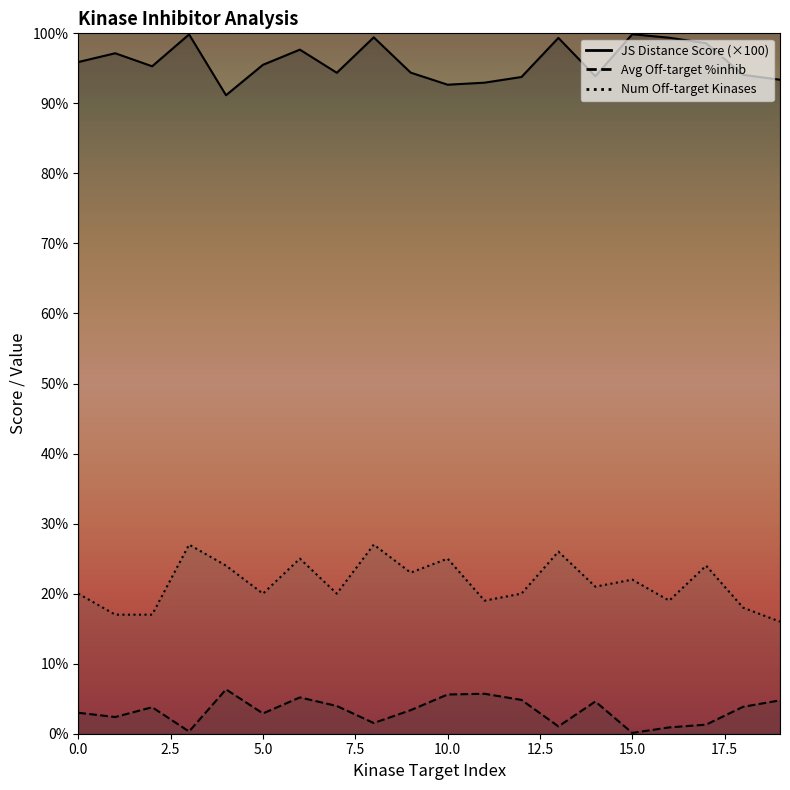

Rank the series at 13 from lowest to highest value.

Average off-target kinase %inhib, Number of off-target kinases, JS Distance Score